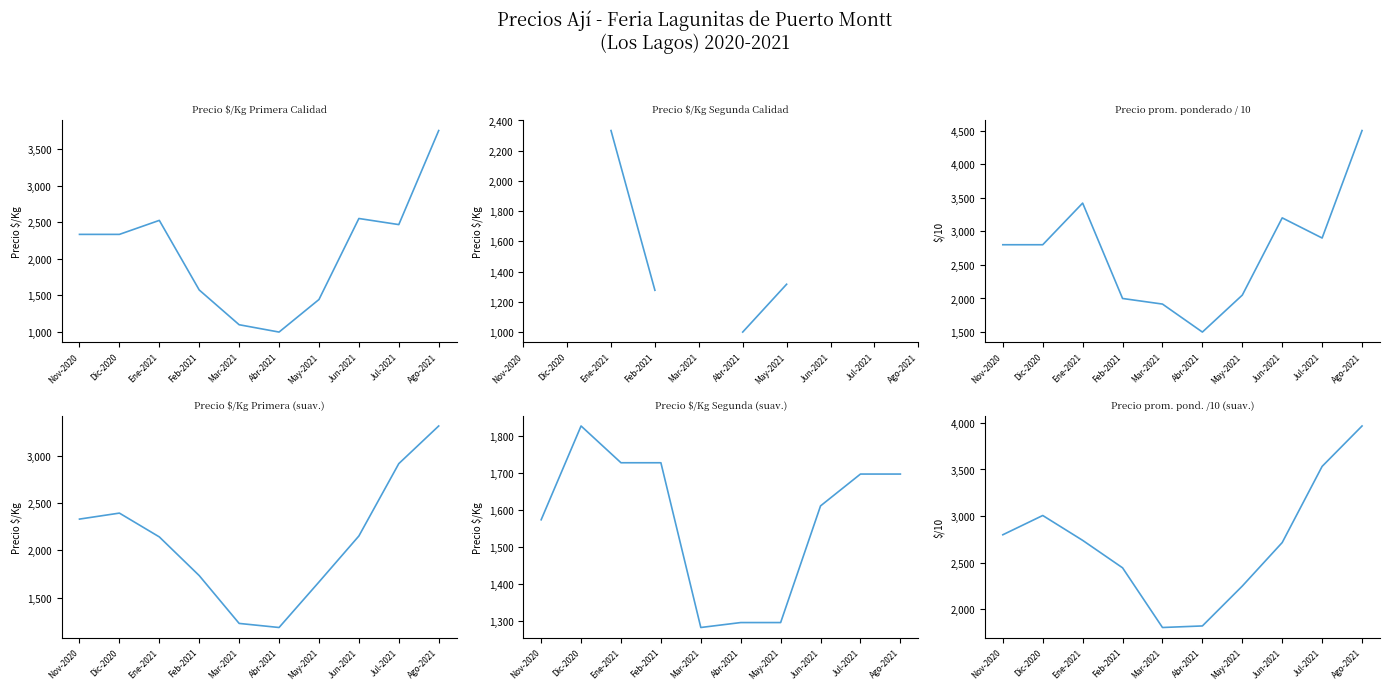

What is the lowest value of the Precio $/Kg Segunda (suav.) series?

1283.6